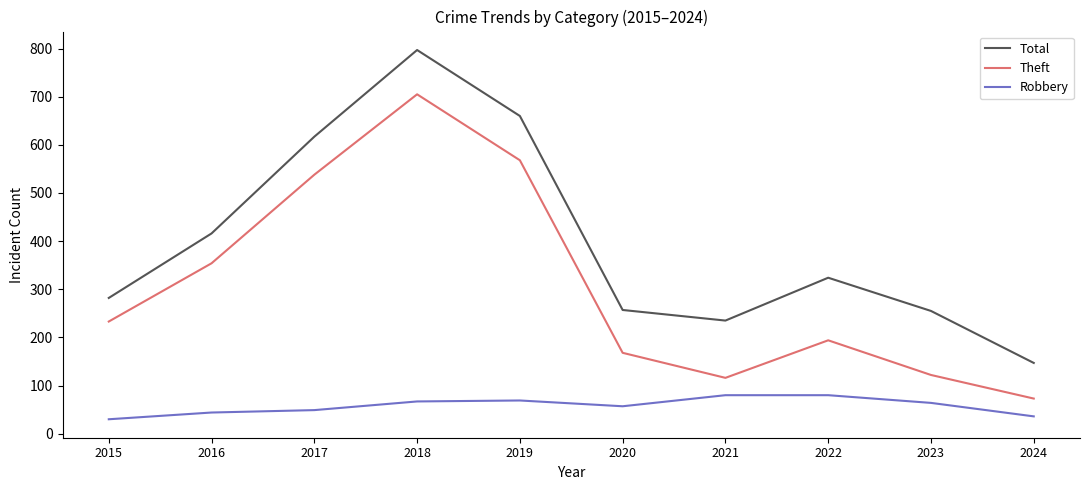

List the series in order of their peak value, lowest first.

Robbery, Theft, Total